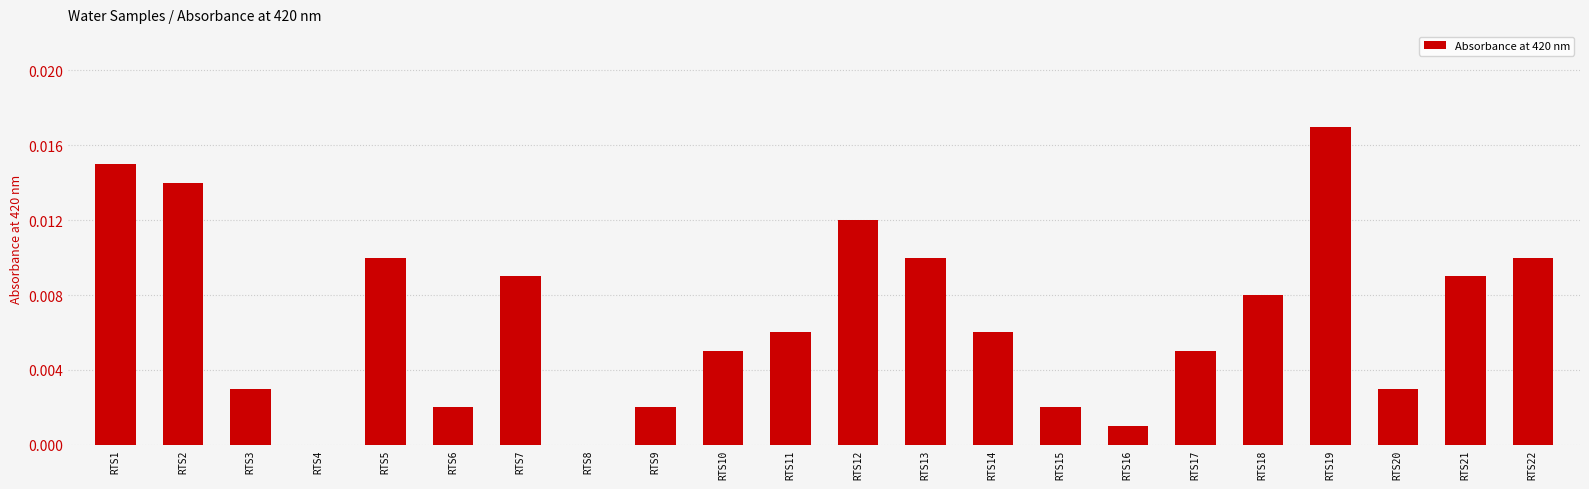

Which category has the highest value across all series?

RTS19